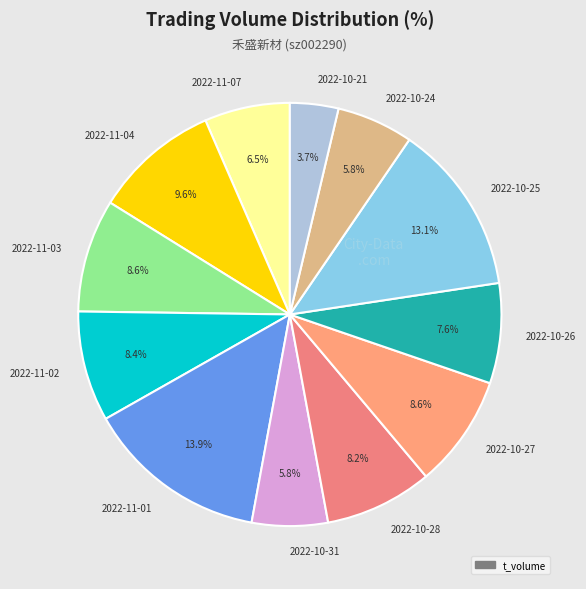

Which has a higher value, 2022-11-04 or 2022-11-01?

2022-11-01